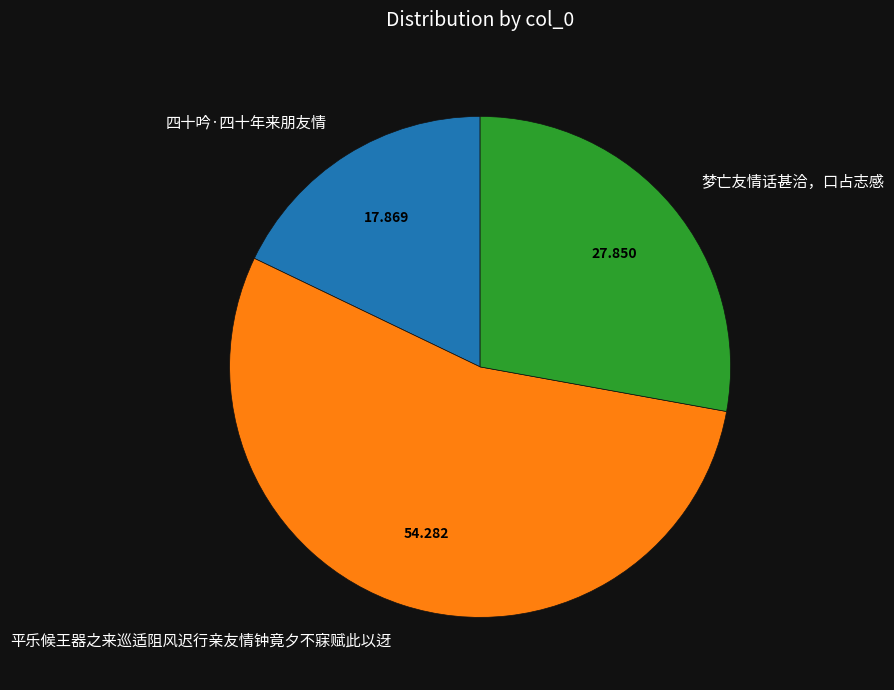

Which category has the biggest portion of the pie?

平乐候王器之来巡适阻风迟行亲友情钟竟夕不寐赋此以迓